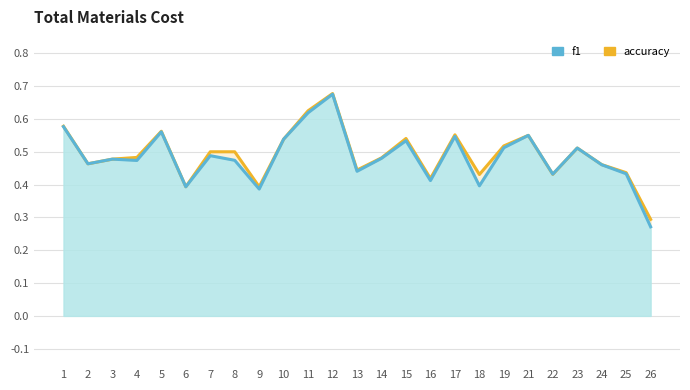

How many lines are shown in the chart?

2